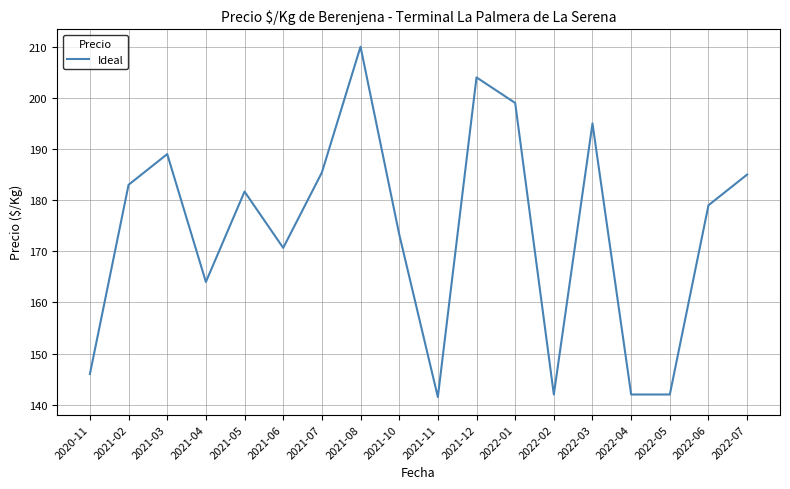

Where is the data nearest to the value 175?

2021-10